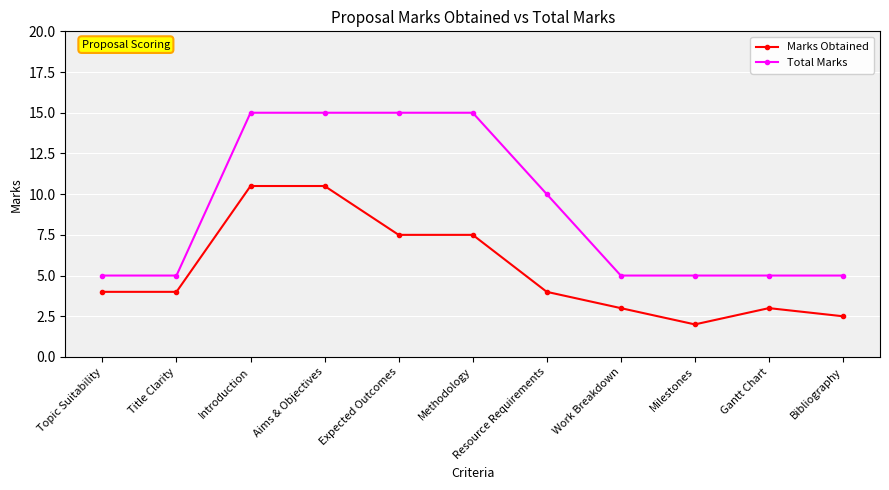

What is the difference between the second highest and minimum values in the Total Marks series?

10.0